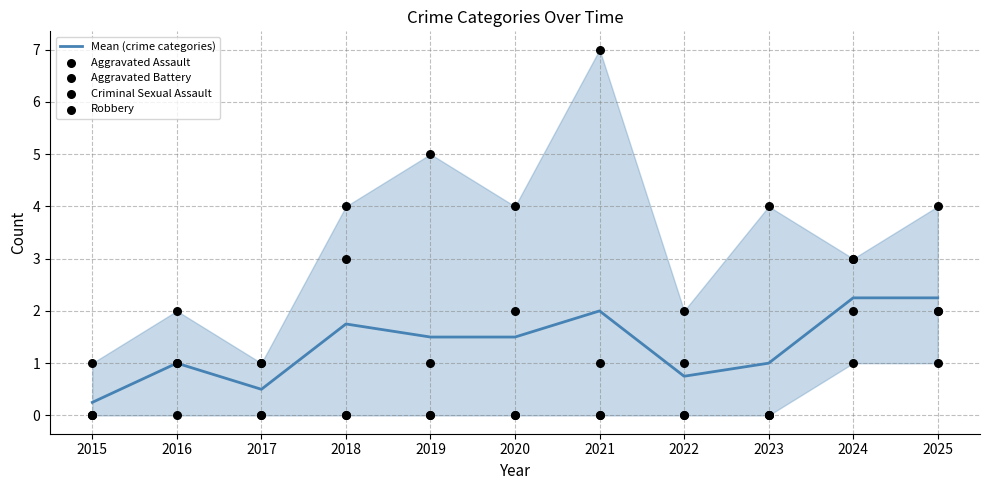

Which series has the largest Y range (max minus min)?

Robbery